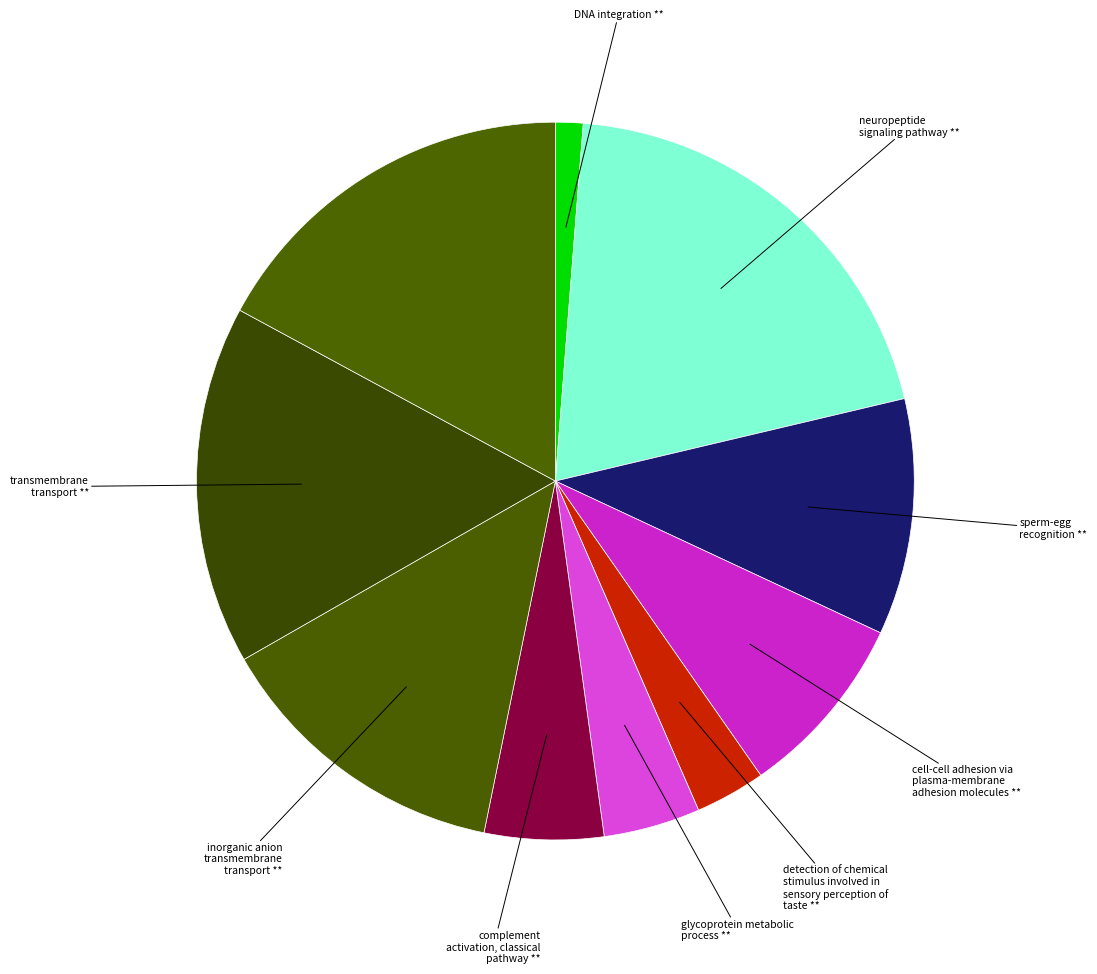

How many slices are in this pie chart?

10